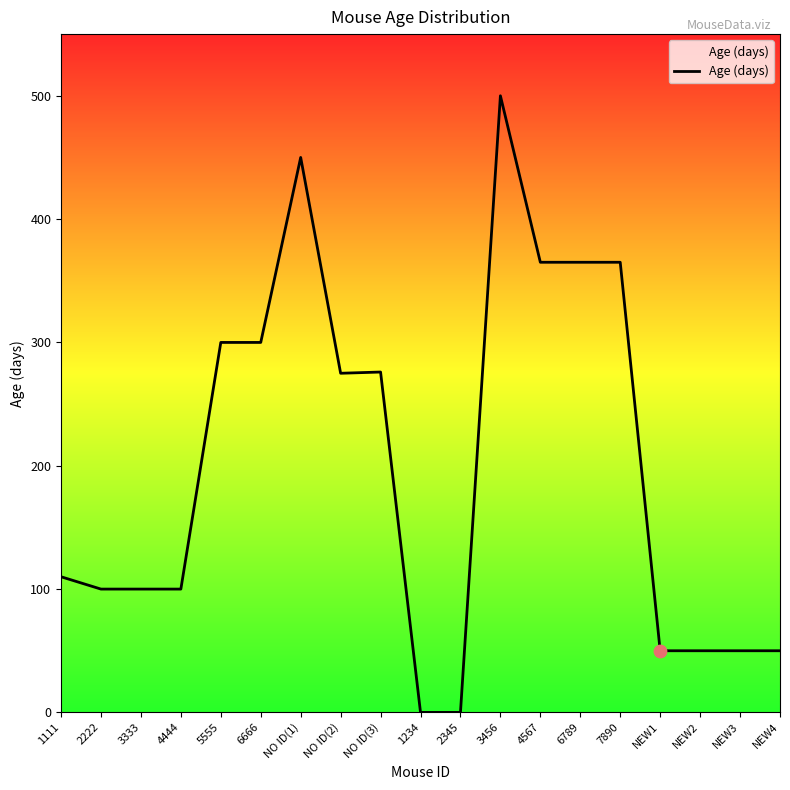

What is the change in value from 4444 to 7890?

+265